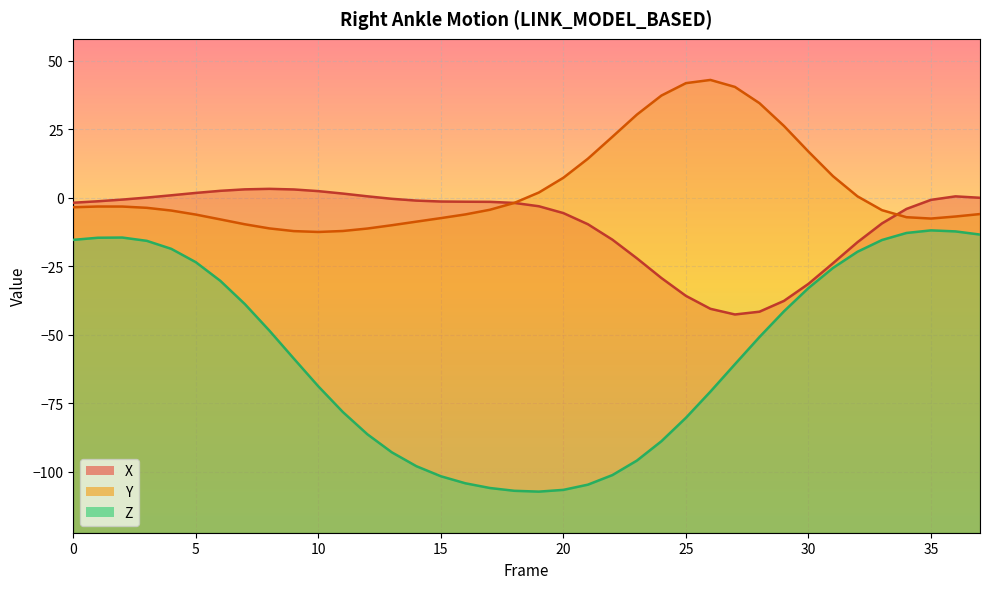

What is the total value across all series at 21?

-100.2